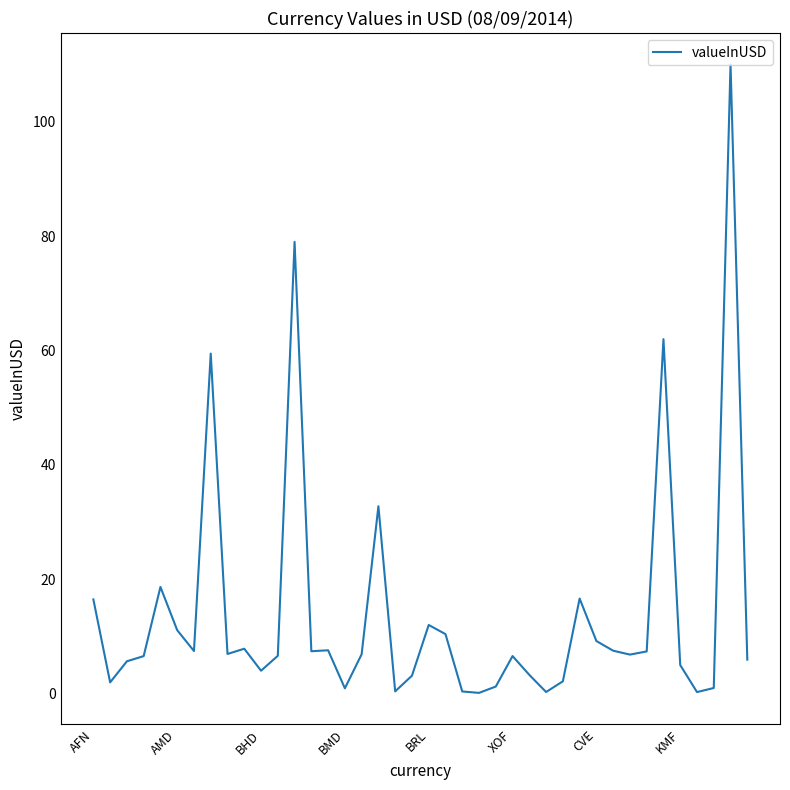

What is the difference between the maximum and minimum values?

109.9